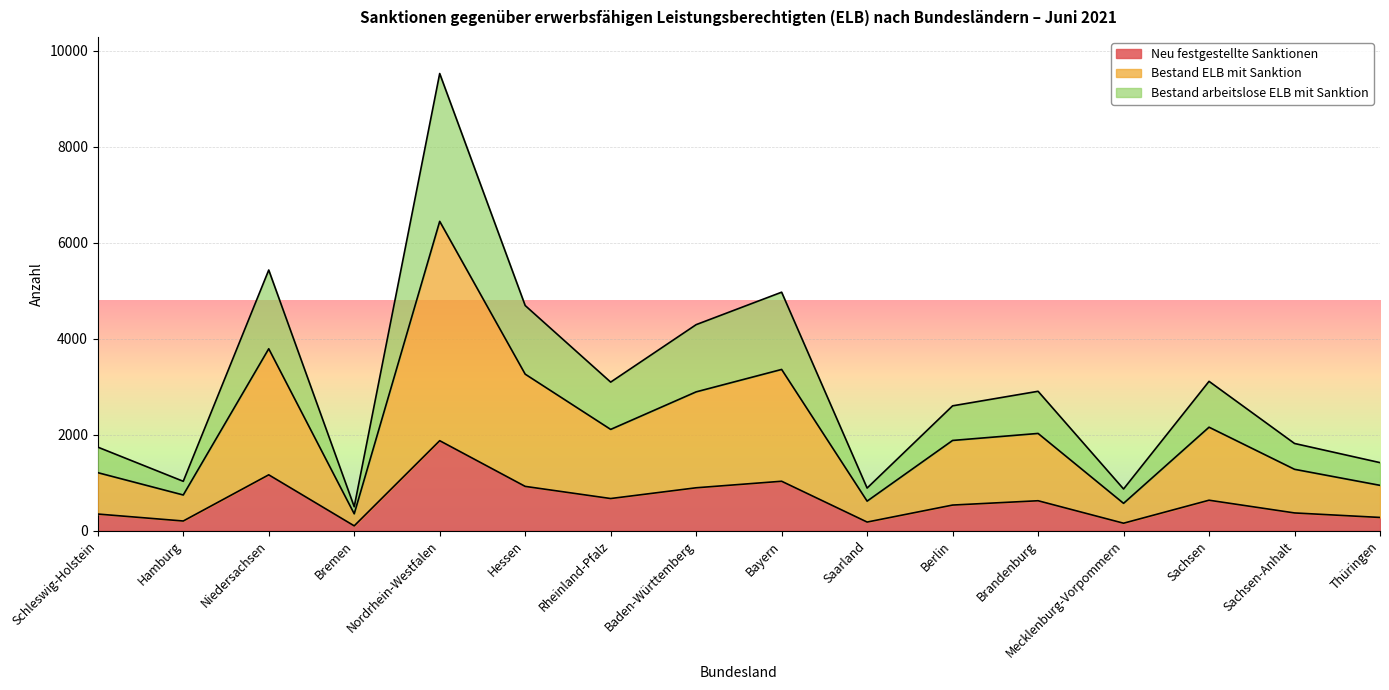

How many values in the Neu festgestellte Sanktionen series exceed 622?

7